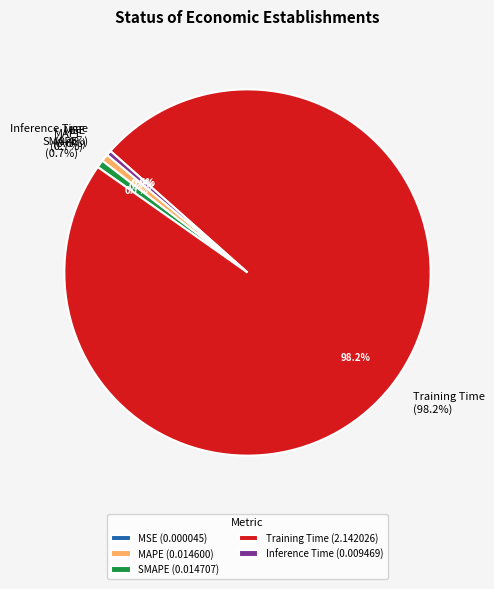

Which category has the smallest portion of the pie?

MSE